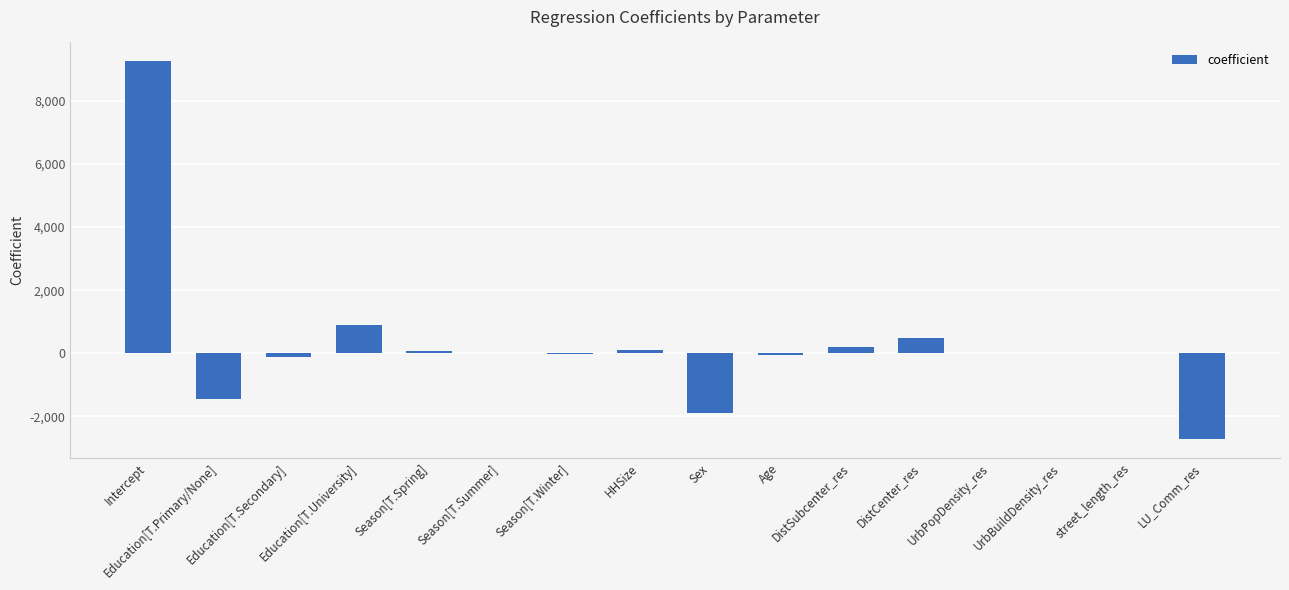

How many distinct data groups are displayed?

1